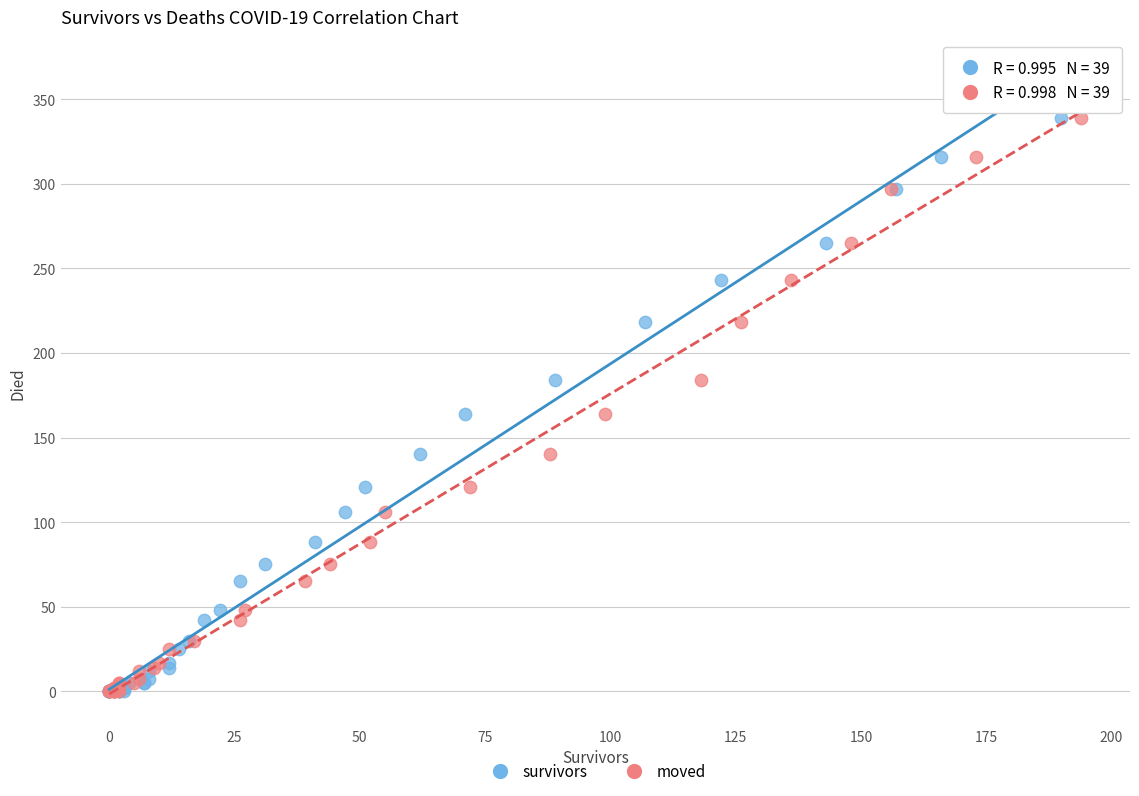

What are all the series names shown in the legend?

survivors, moved